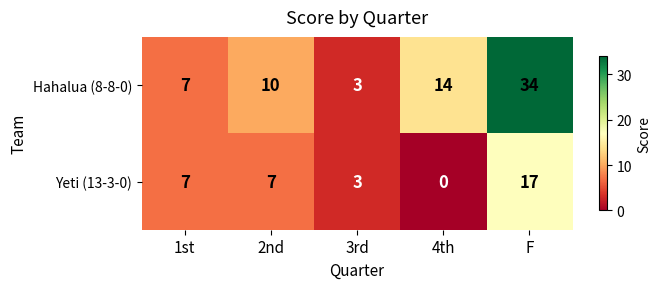

What is the total value across all series at 1st?

14